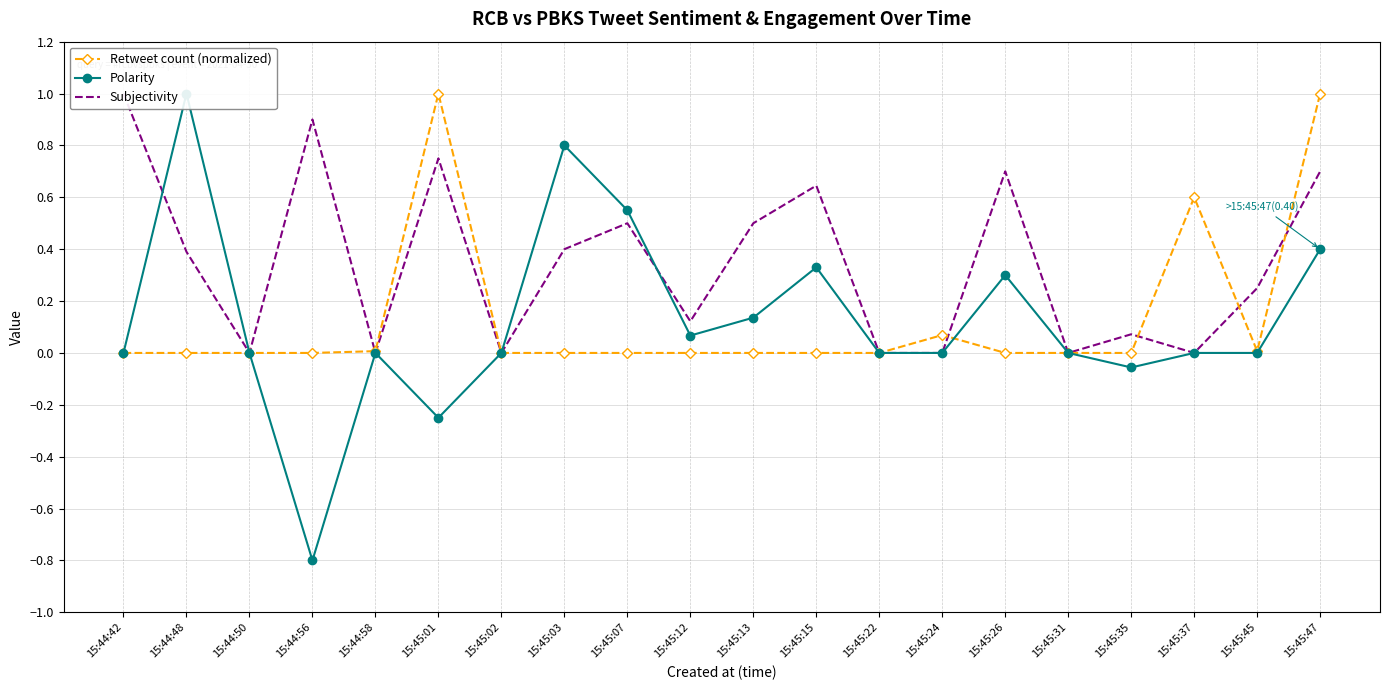

In Polarity, how many points are lower than both neighbors (excluding endpoints)?

4